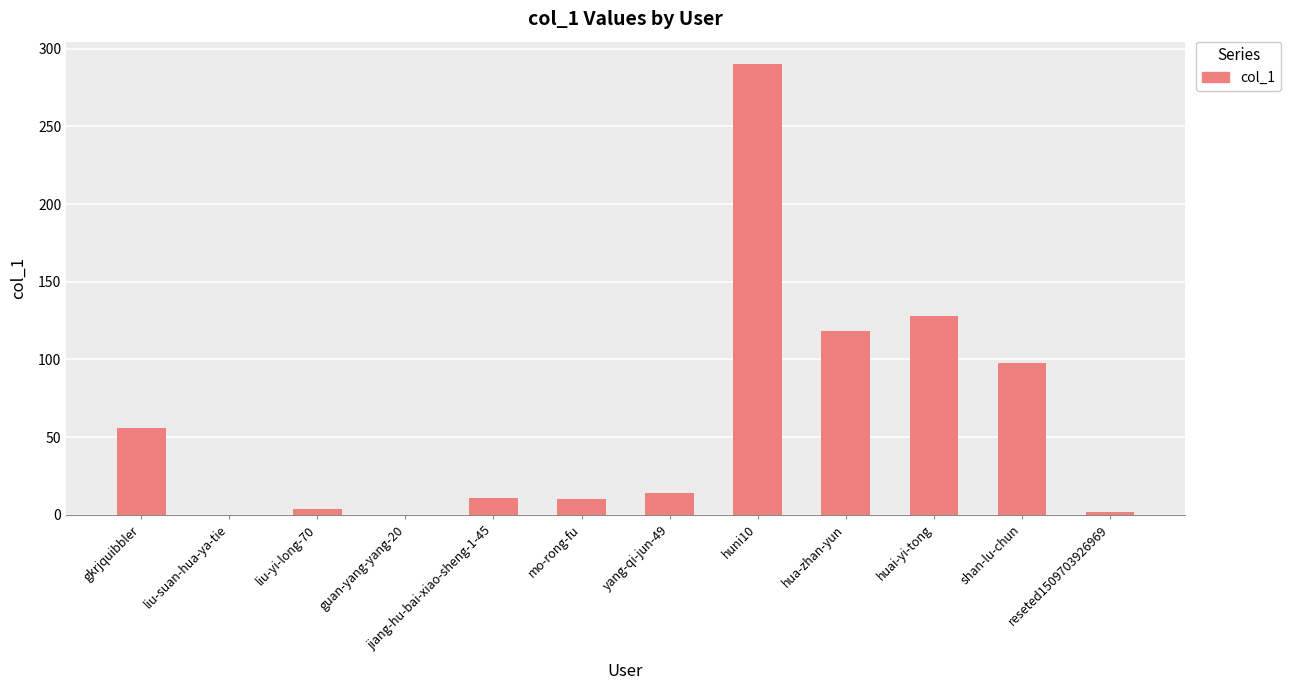

Which has a higher value, jiang-hu-bai-xiao-sheng-1-45 or gkrjquibbler?

gkrjquibbler